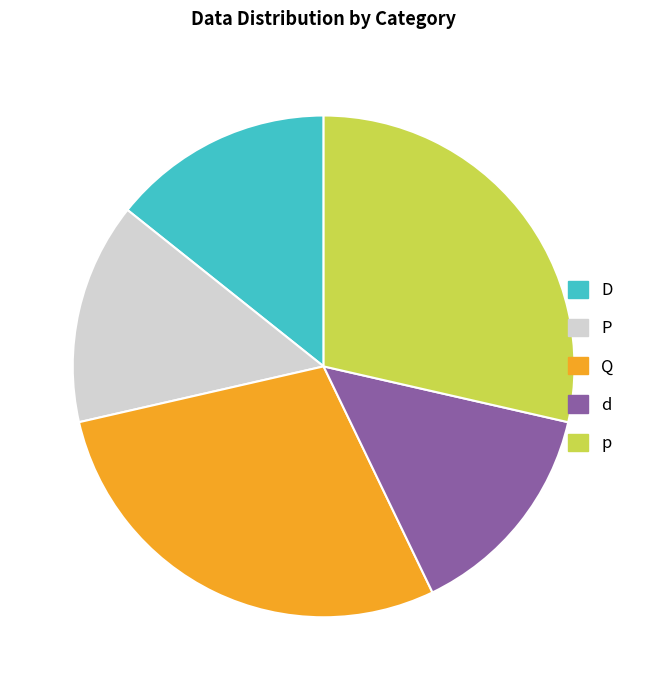

Does Q account for over 50% of the chart?

No